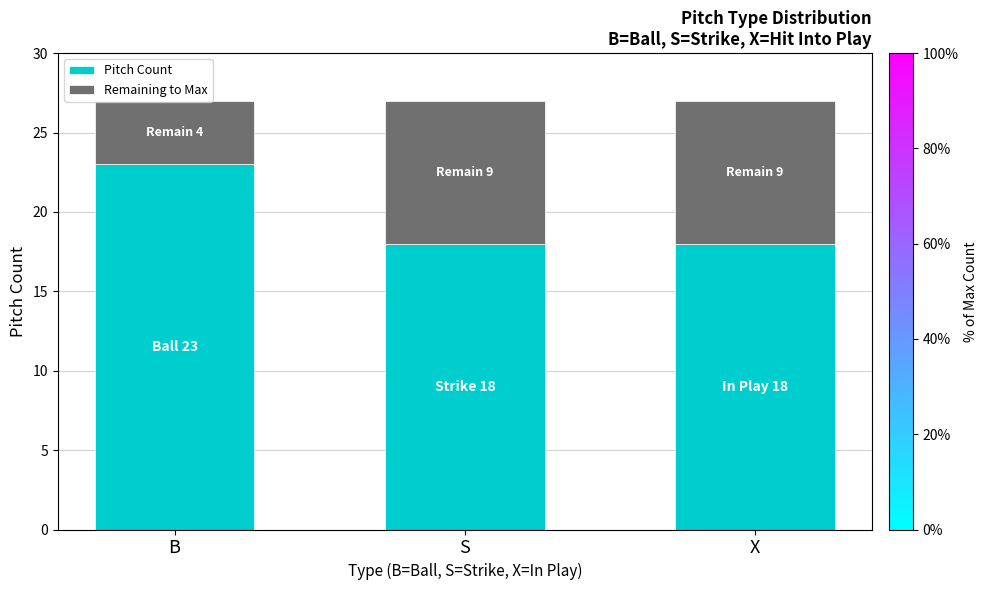

How many distinct data groups are displayed?

2